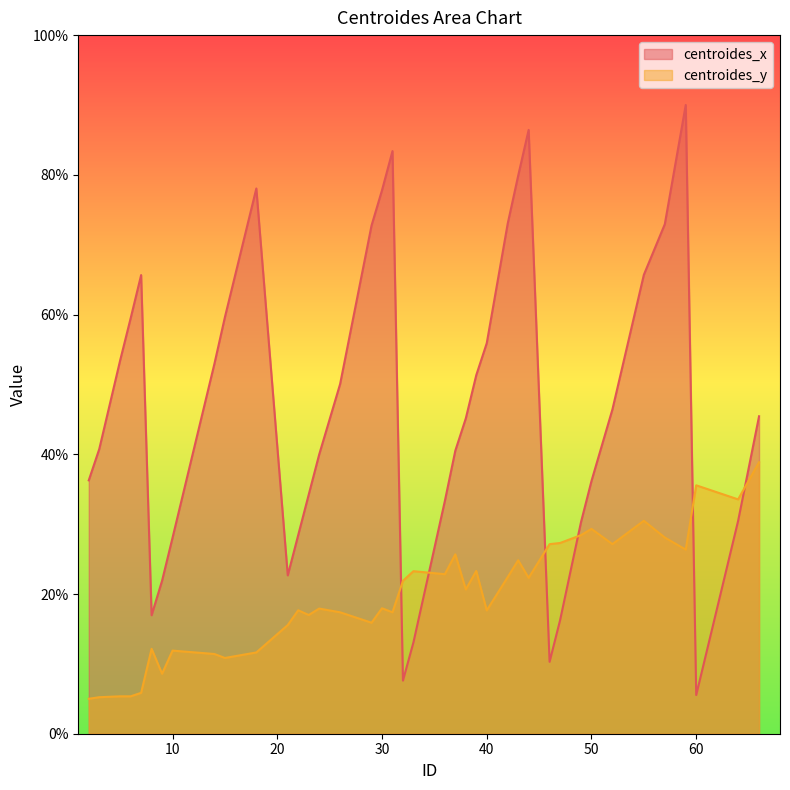

Between 10 and 24, which series saw the biggest shift?

centroides_x